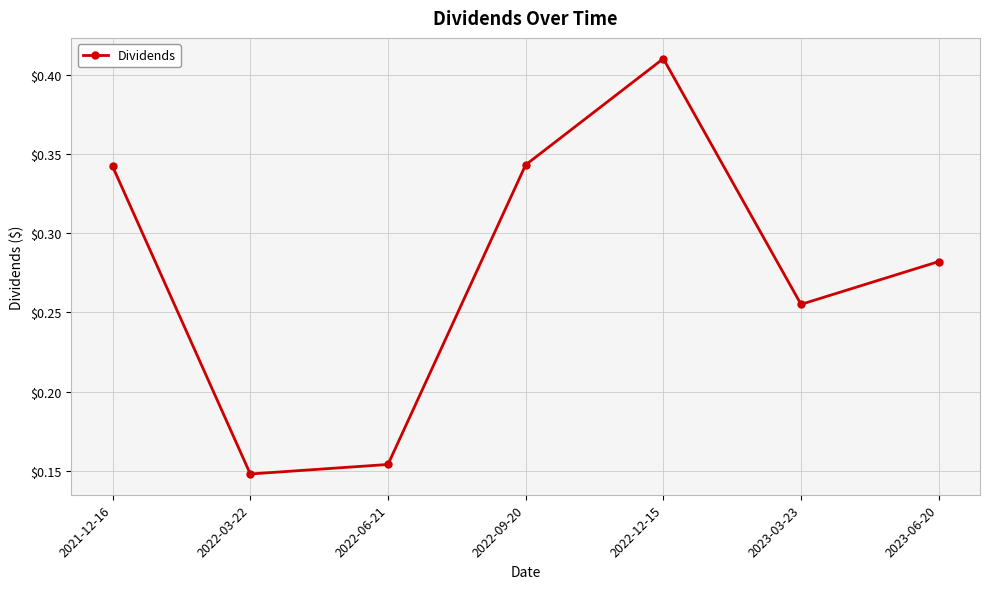

At which category does the chart reach its minimum across all series?

2022-03-22